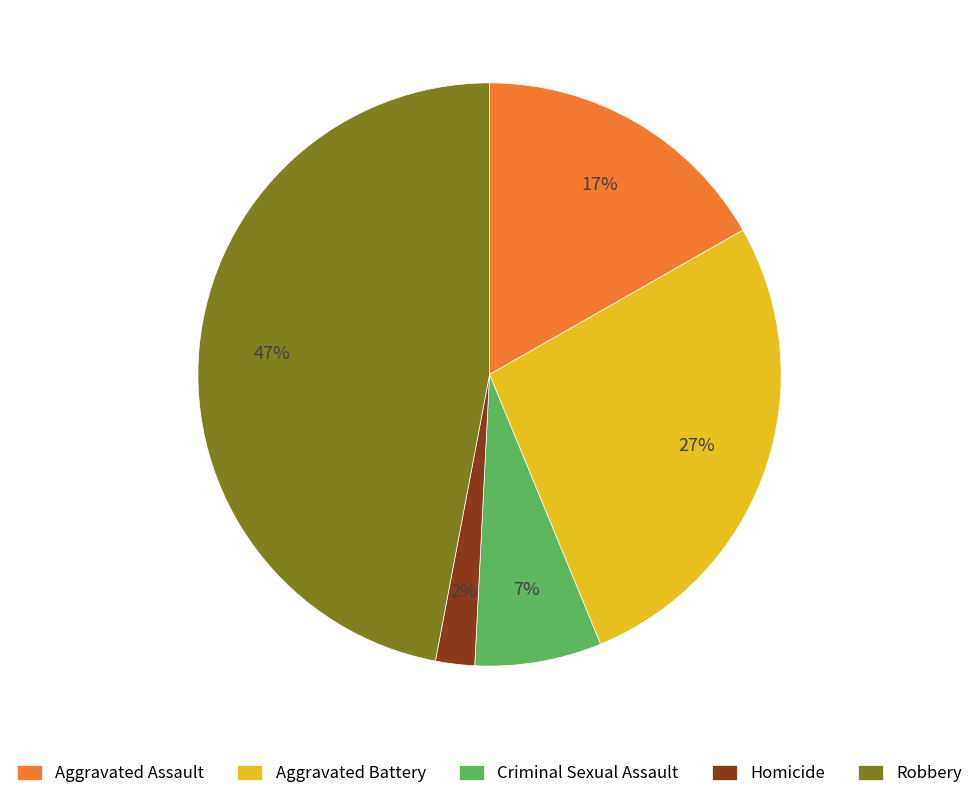

Is there a majority slice in this chart?

No